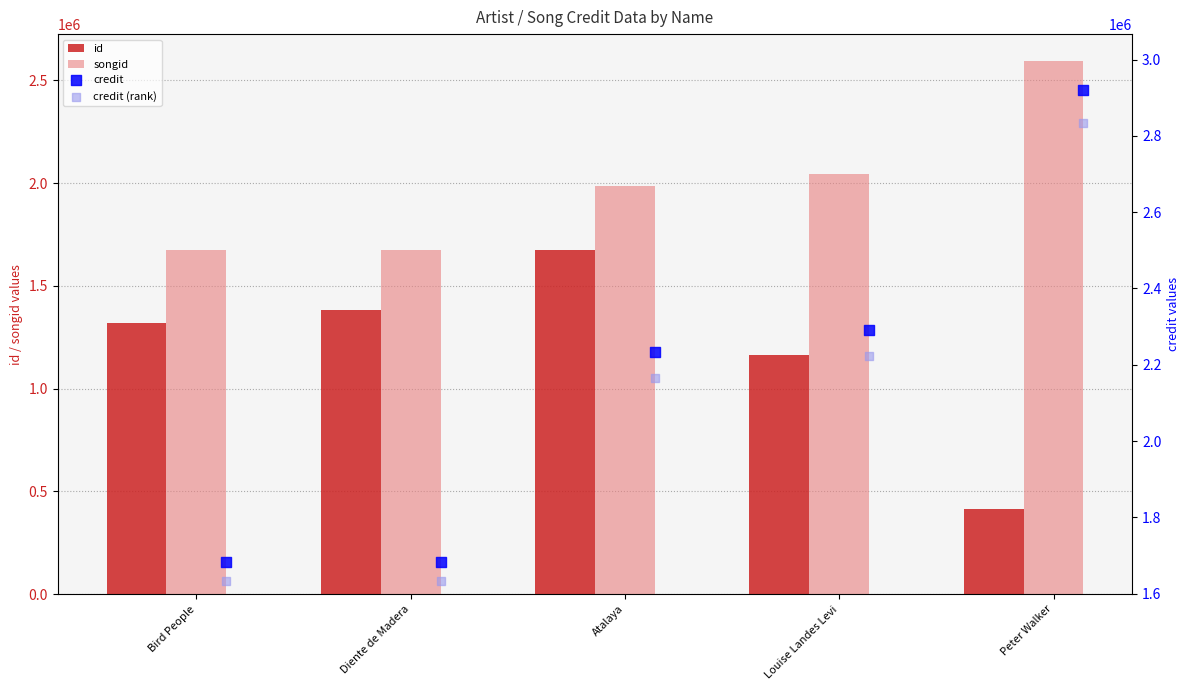

At how many categories does at least one series exceed 1953265?

3